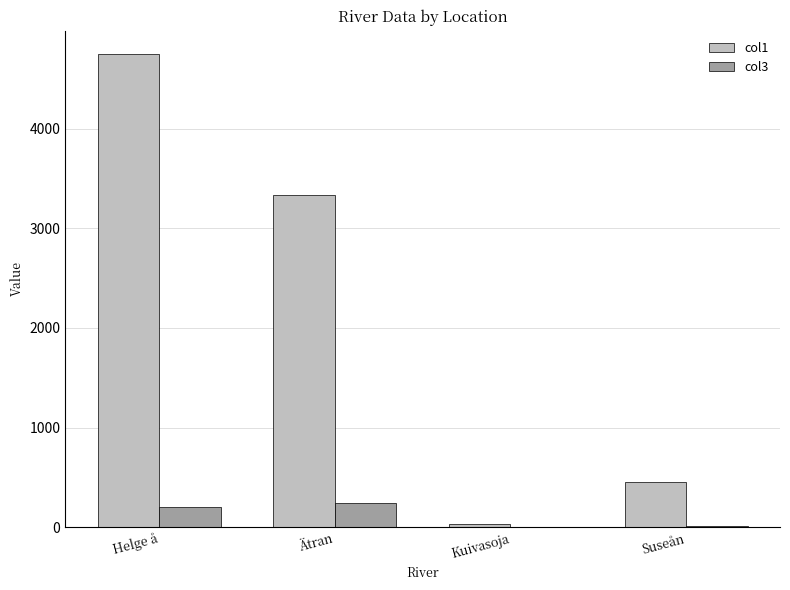

At which category is the sum across all series the highest?

Helge å